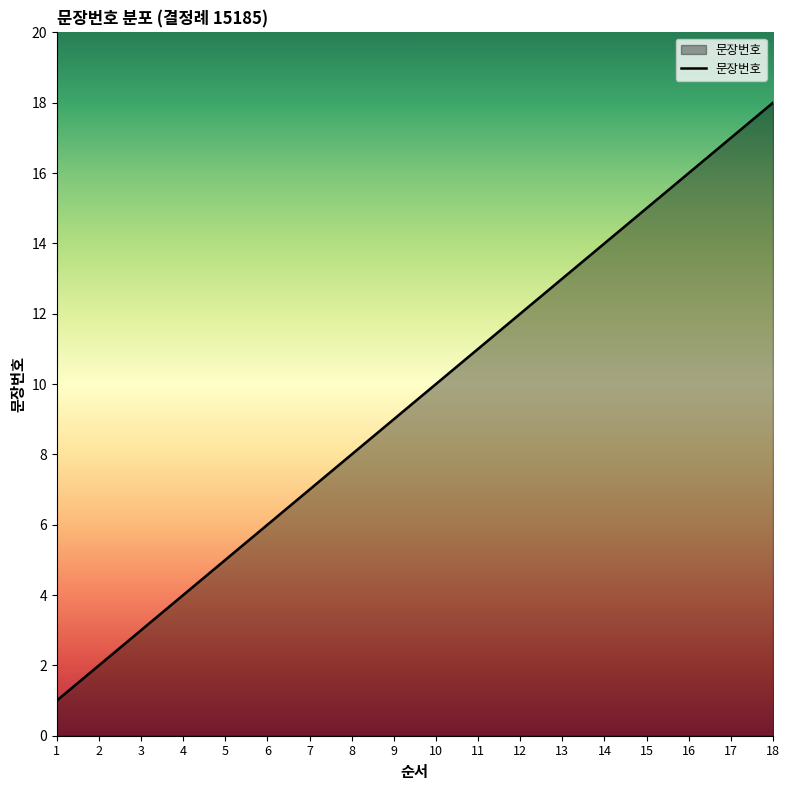

Rank the categories by value from highest to lowest.

18, 17, 16, 15, 14, 13, 12, 11, 10, 9, 8, 7, 6, 5, 4, 3, 2, 1